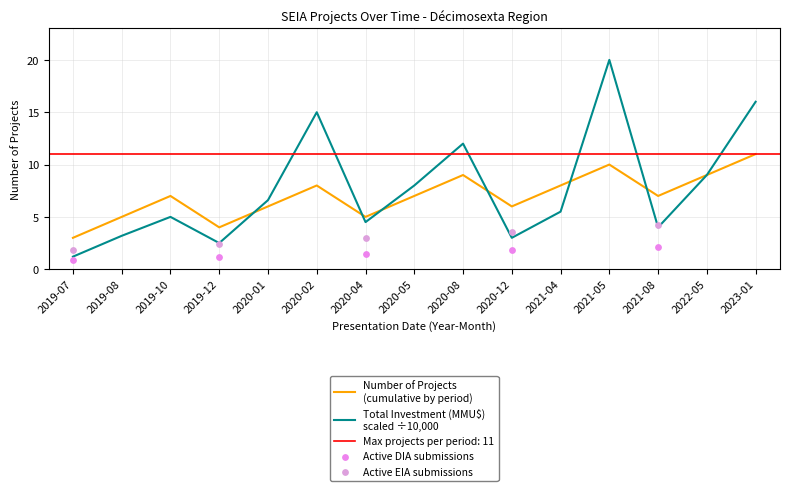

Which series contains the highest Y value?

Total Investment (MMU$)